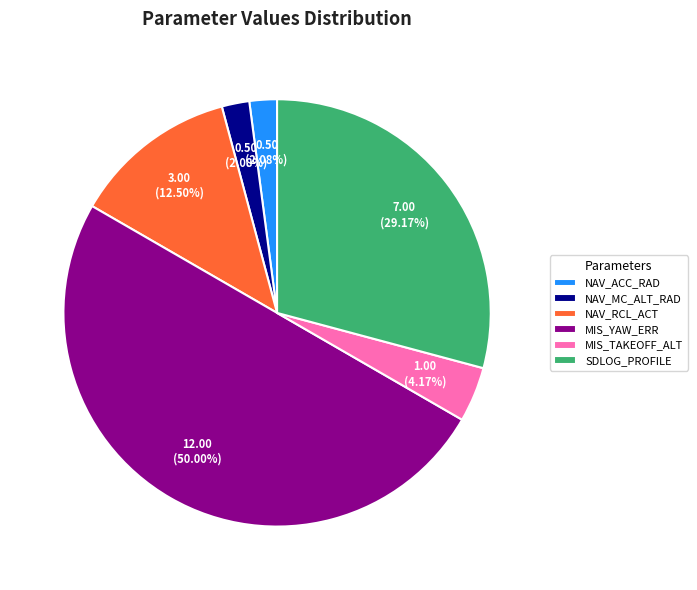

Which category has the biggest portion of the pie?

MIS_YAW_ERR